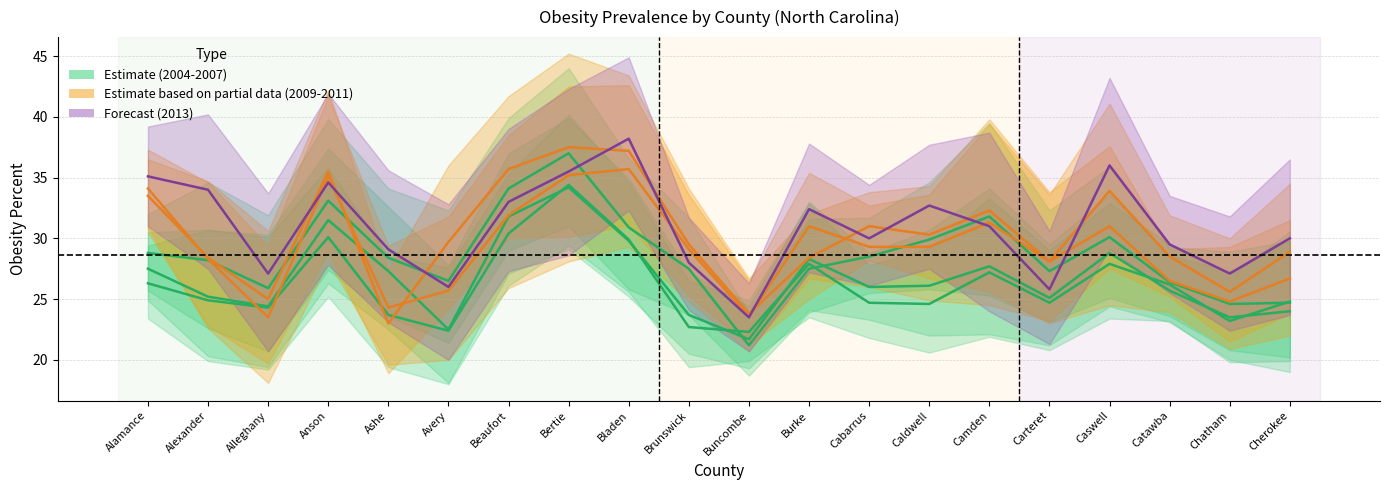

How many times do 2013_percent and 2007_percent cross each other?

4